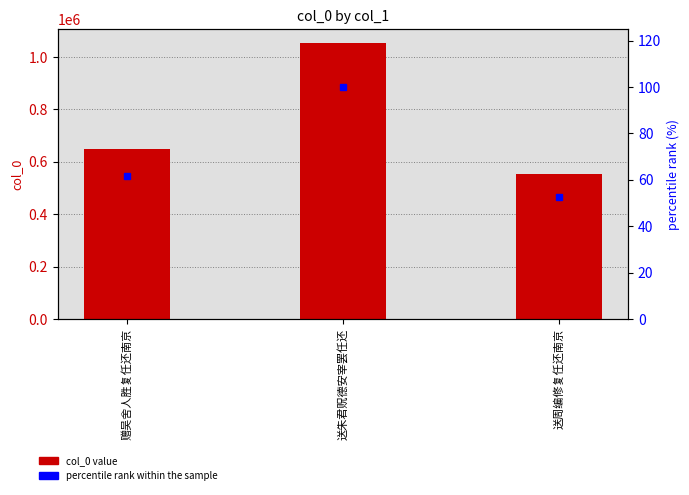

Which series has the largest range (max minus min)?

col_0